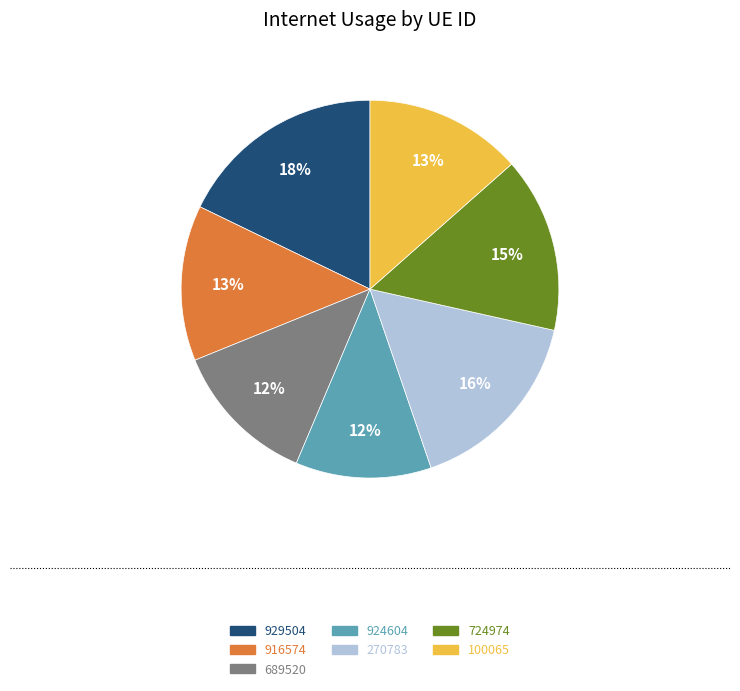

Do 916574 and 924604 together represent more than half of the pie?

No